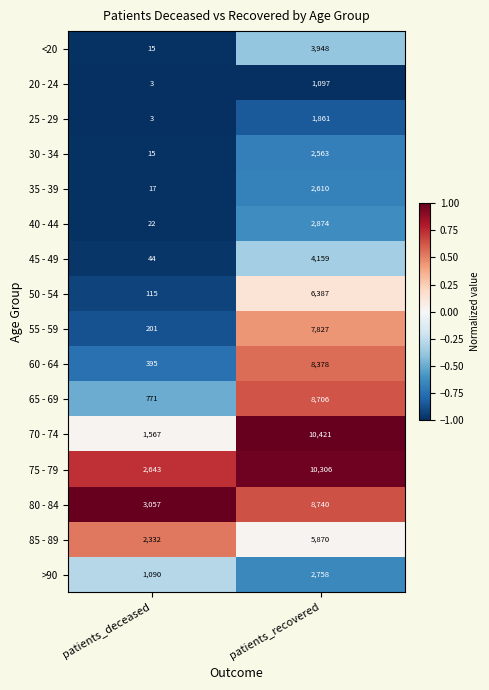

Which label corresponds to the largest value in the chart?

patients_recovered